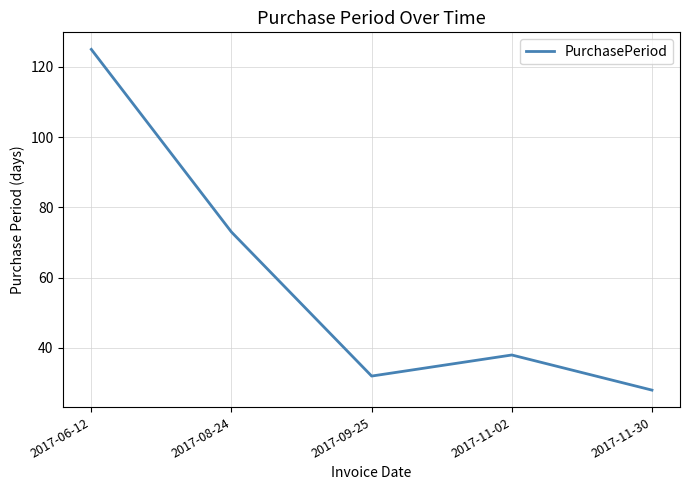

Which category has the lowest value across all series?

2017-11-30